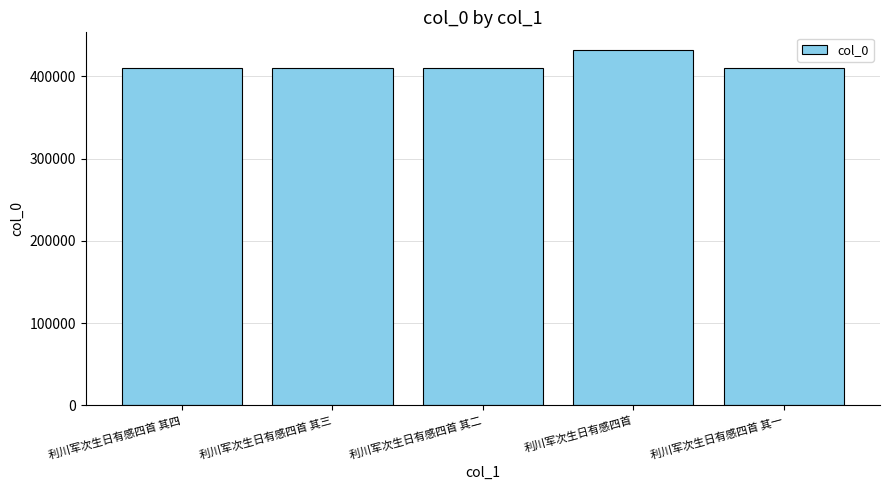

True or false: the data shows 589908 at 利川军次生日有感四首 其三.

False